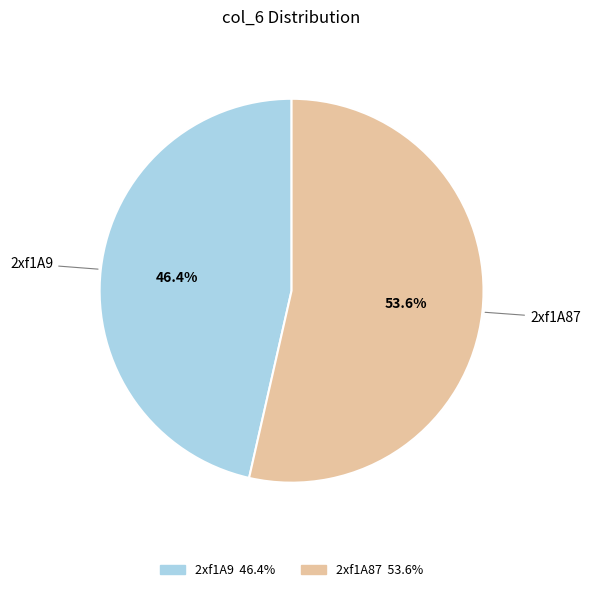

To the nearest percent, what is the average slice percentage?

50%